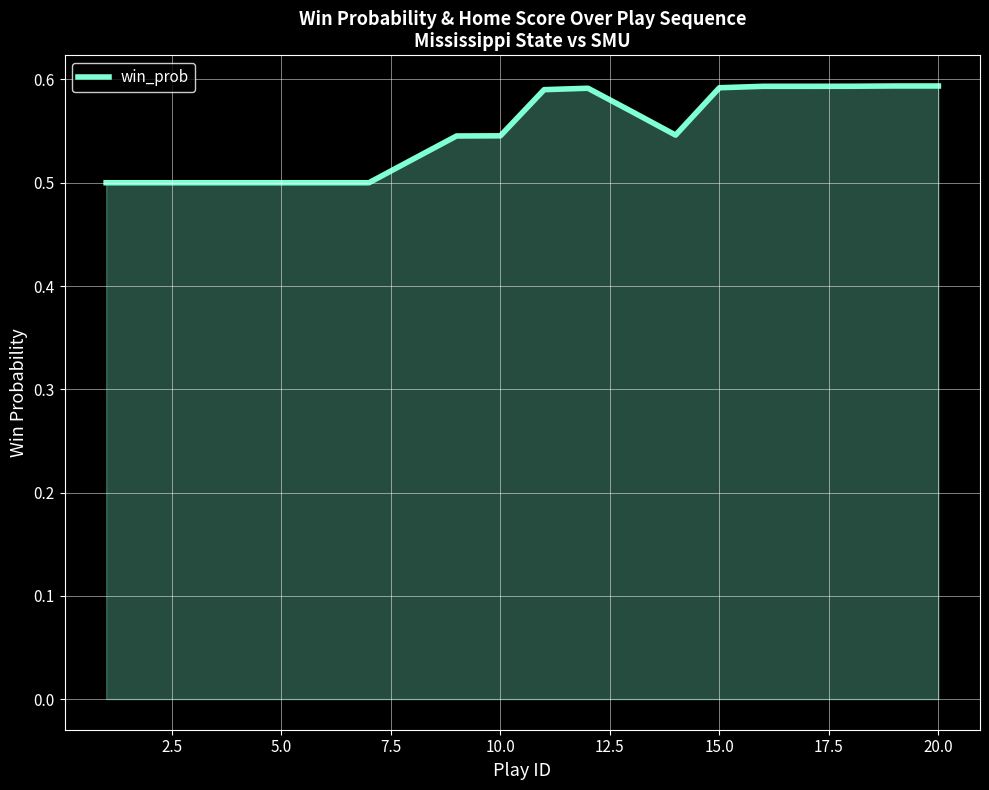

How many lines are shown in the chart?

1